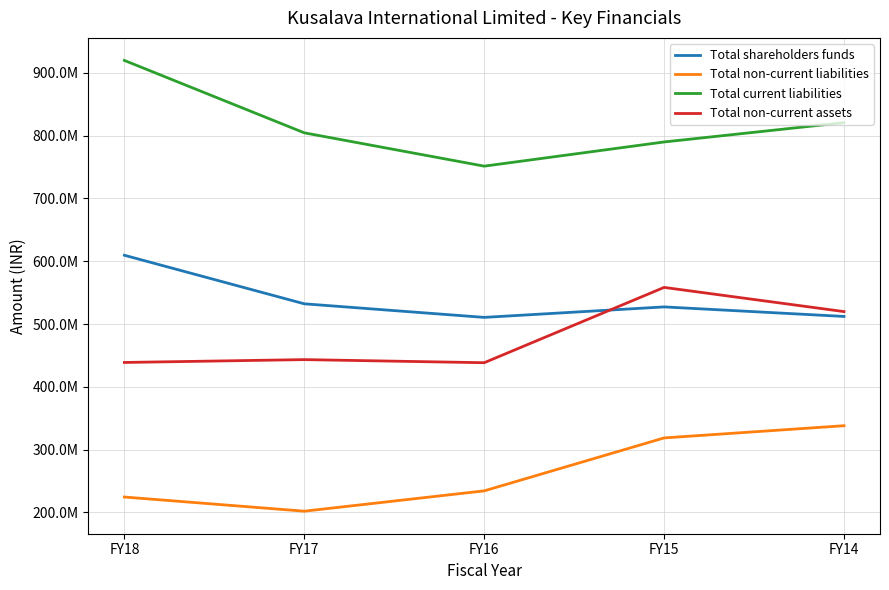

Reading left to right, list all the values displayed in this chart.

Total shareholders funds: 609496999	532183380	510563206	527256014	512063065
Total non-current liabilities: 224494287	201958734	234317416	318621982	338065314
Total current liabilities: 919754024	804457394	751393798	789915777	820713329
Total non-current assets: 438784265	443325136	438380782	558304535	519787237